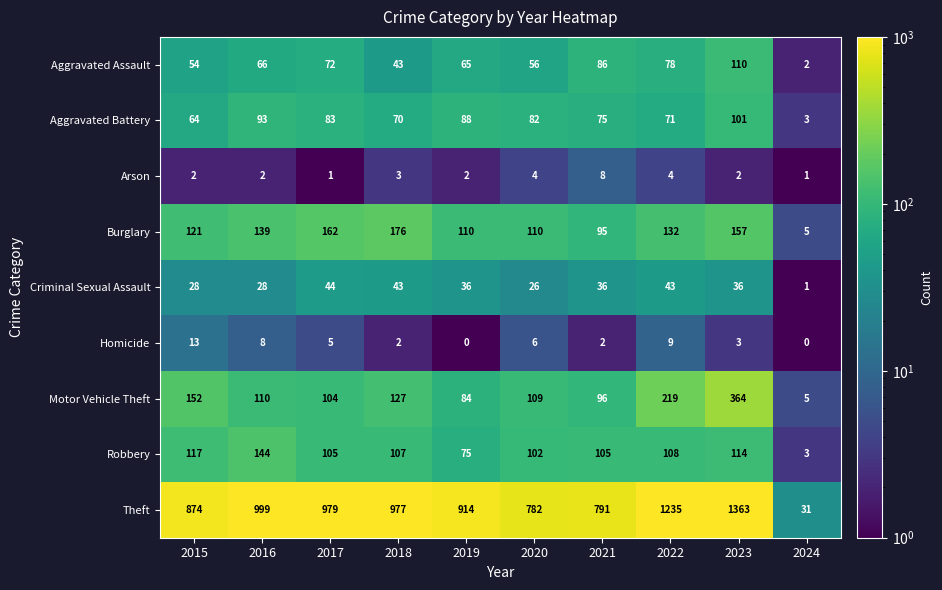

Rank the series by their maximum value, from highest to lowest.

Theft, Motor Vehicle Theft, Burglary, Robbery, Aggravated Assault, Aggravated Battery, Criminal Sexual Assault, Homicide, Arson